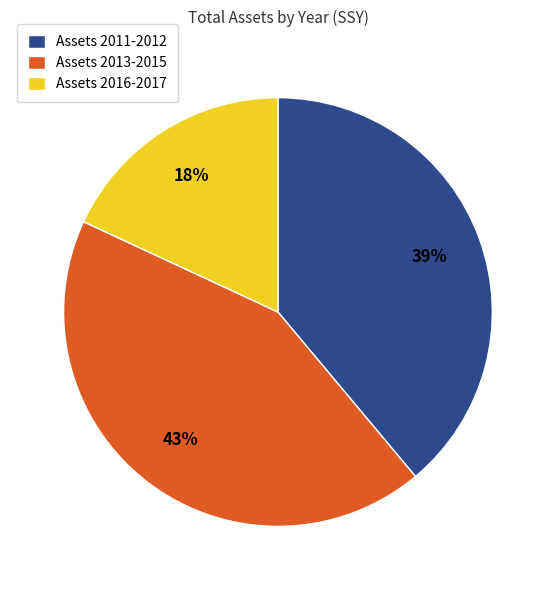

What is the smallest slice in the pie chart?

Assets 2016-2017